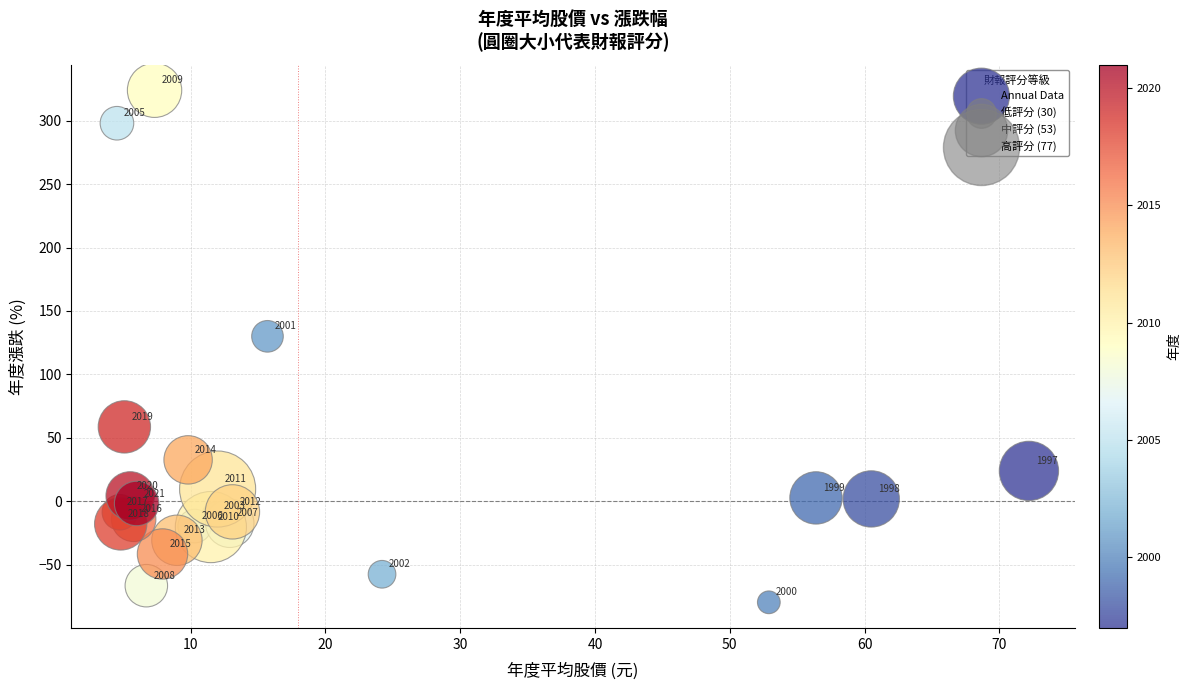

What is the range of X values (max minus min)?

67.7